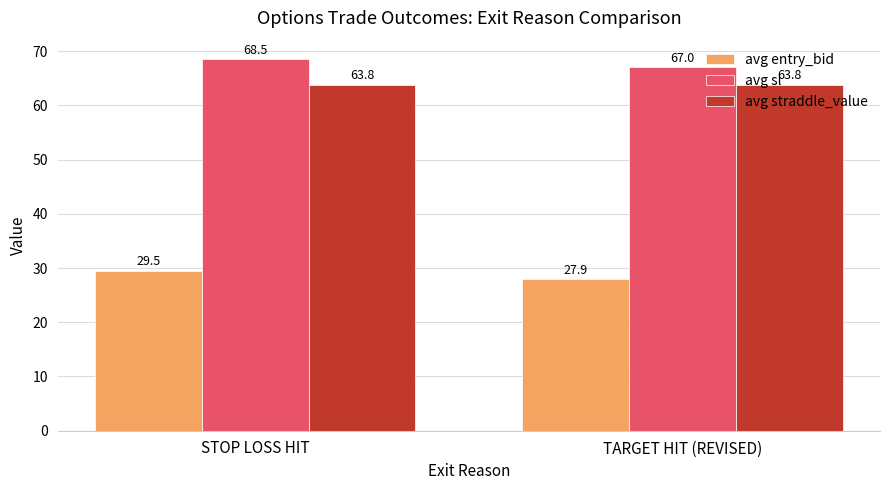

Between STOP LOSS HIT and TARGET HIT (REVISED), which series saw the biggest shift?

avg entry_bid